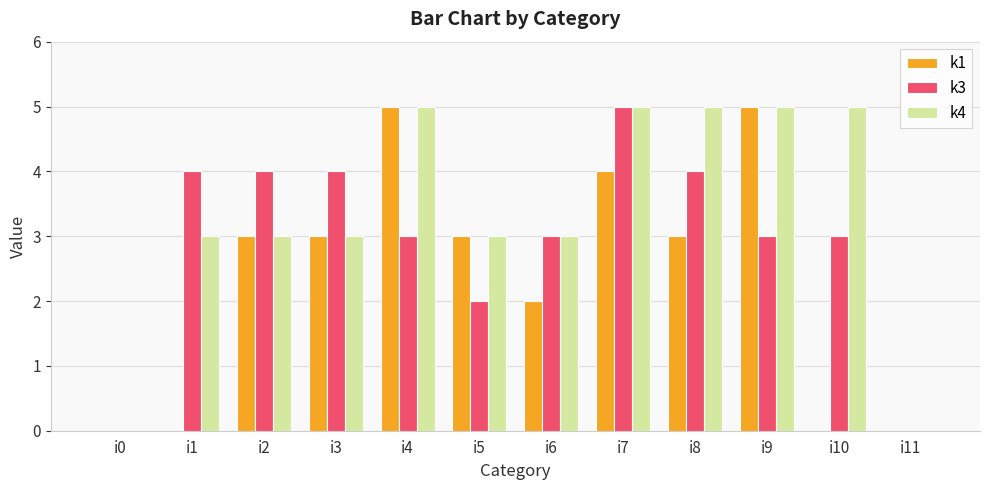

What are all the series names shown in the legend?

k1, k3, k4